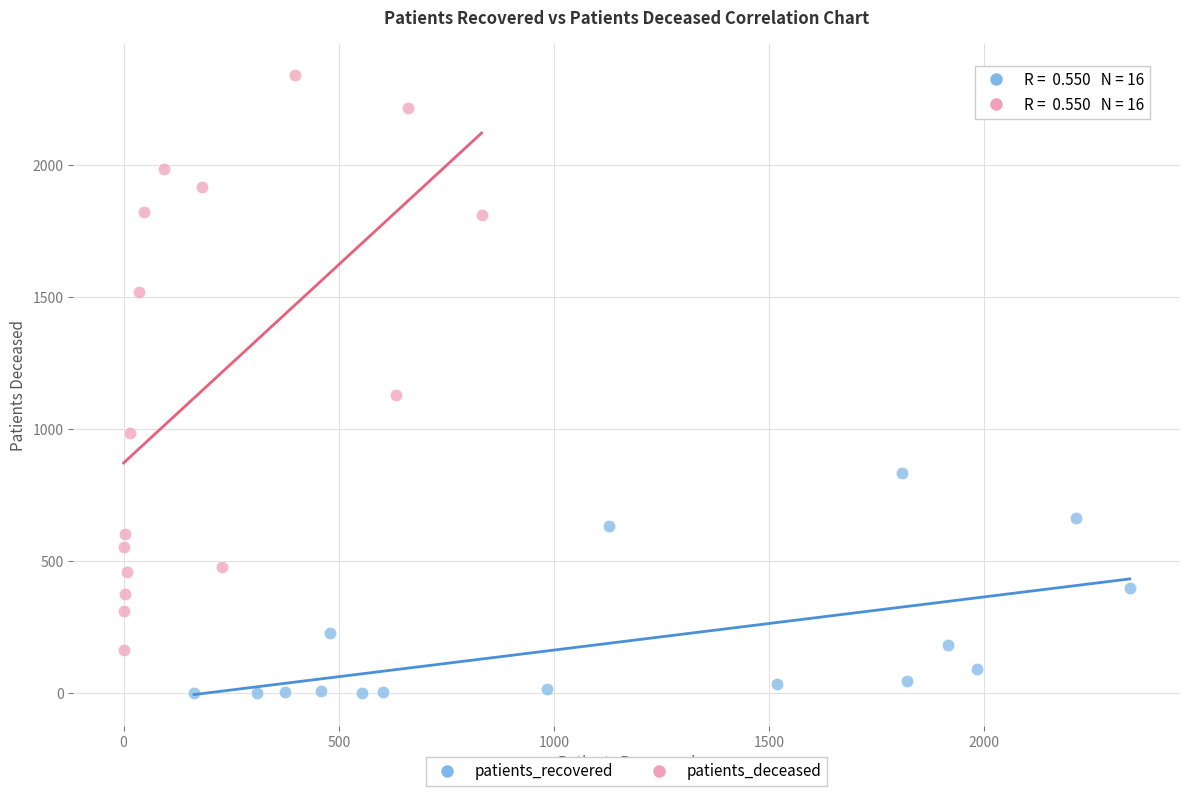

Which series has the widest spread of Y values?

patients_deceased